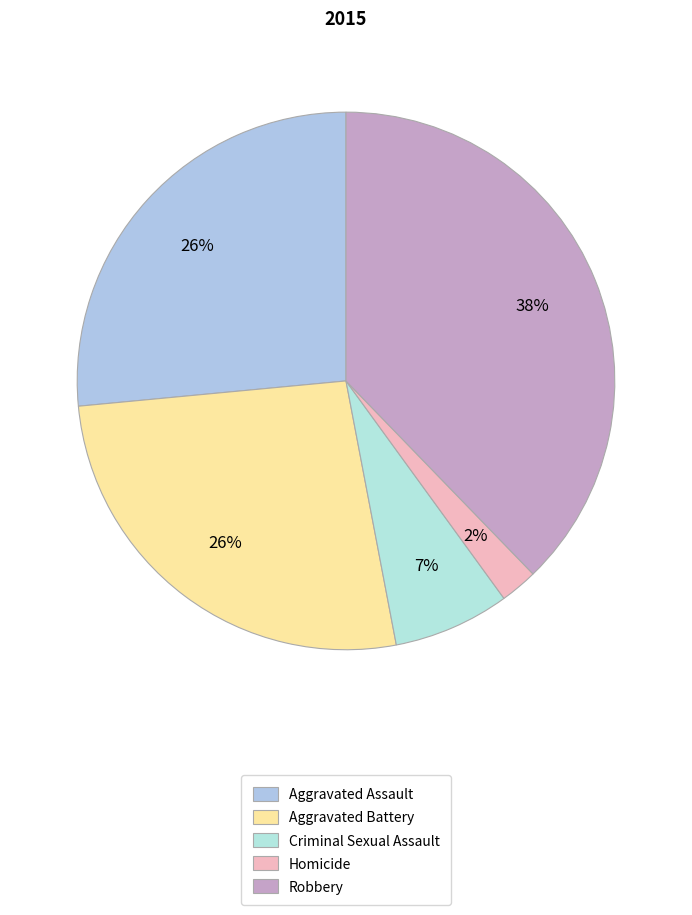

How many slices are in this pie chart?

5